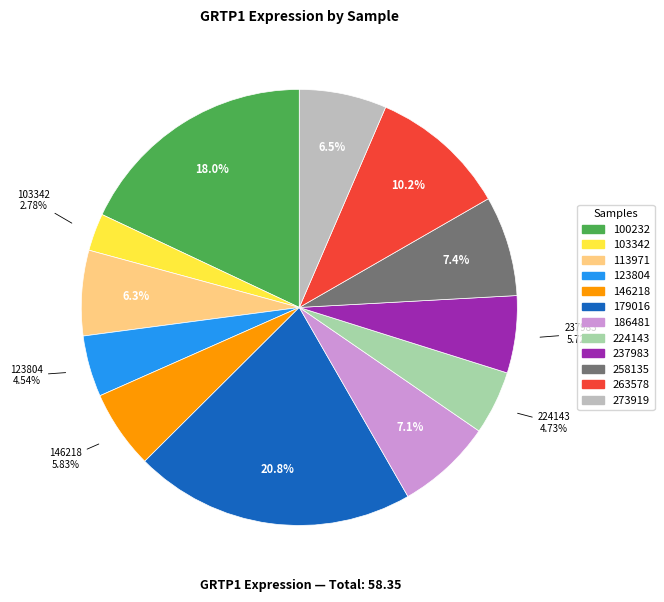

To the nearest percent, what is the average slice percentage?

8%